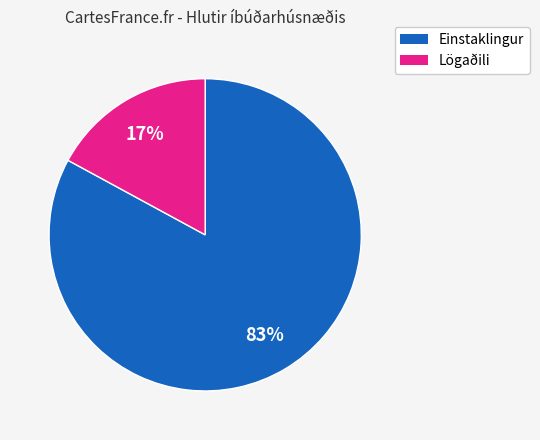

To the nearest percent, what is the difference between the Lögaðili and Einstaklingur slice percentages?

66%